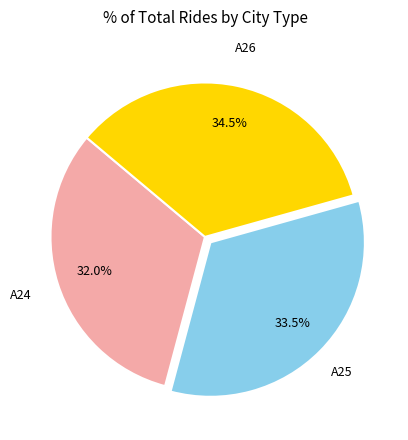

Is there any slice that represents more than half of the pie?

No